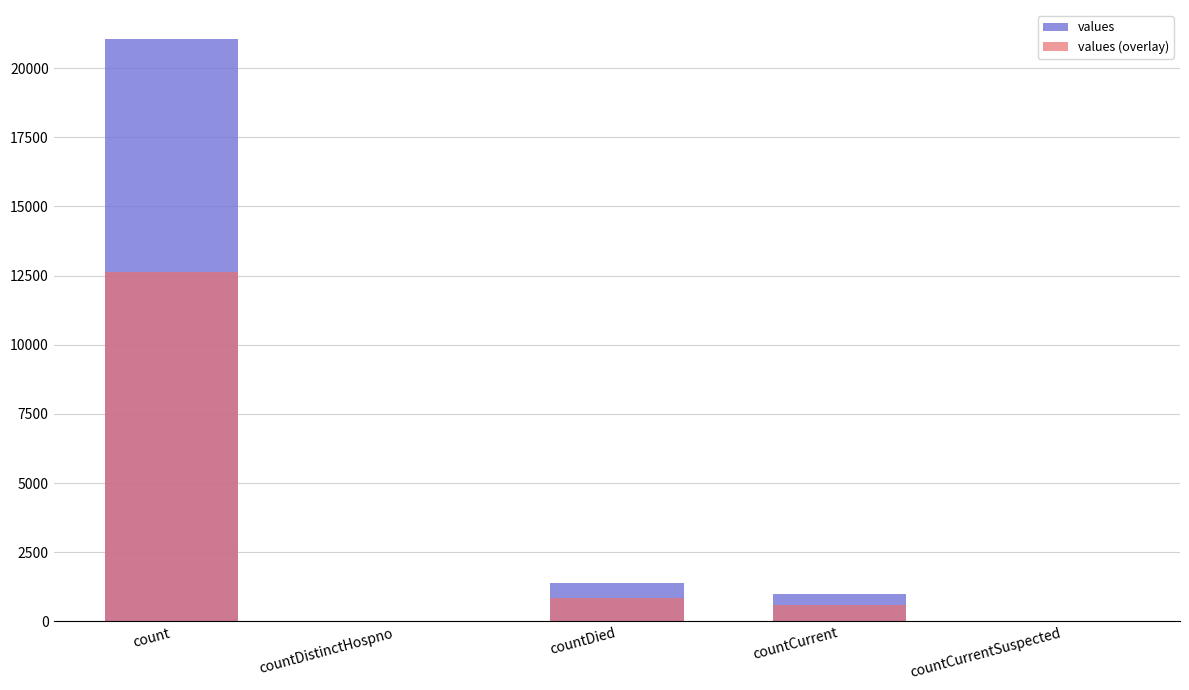

The value of values (overlay) at countCurrent is 171.4. True or false?

False